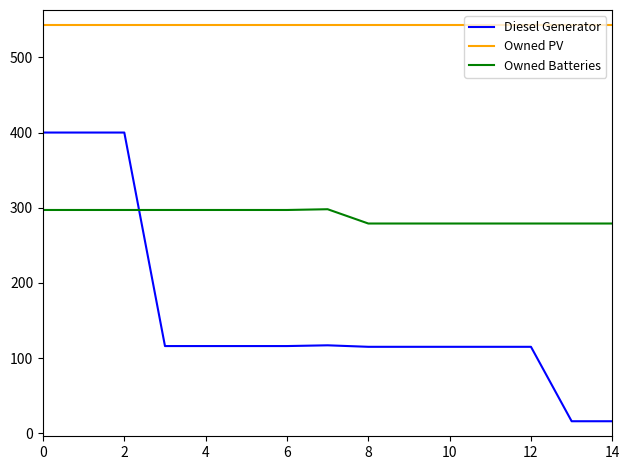

List the series in order of their overall mean, highest first.

Owned PV, Owned Batteries, Diesel Generator